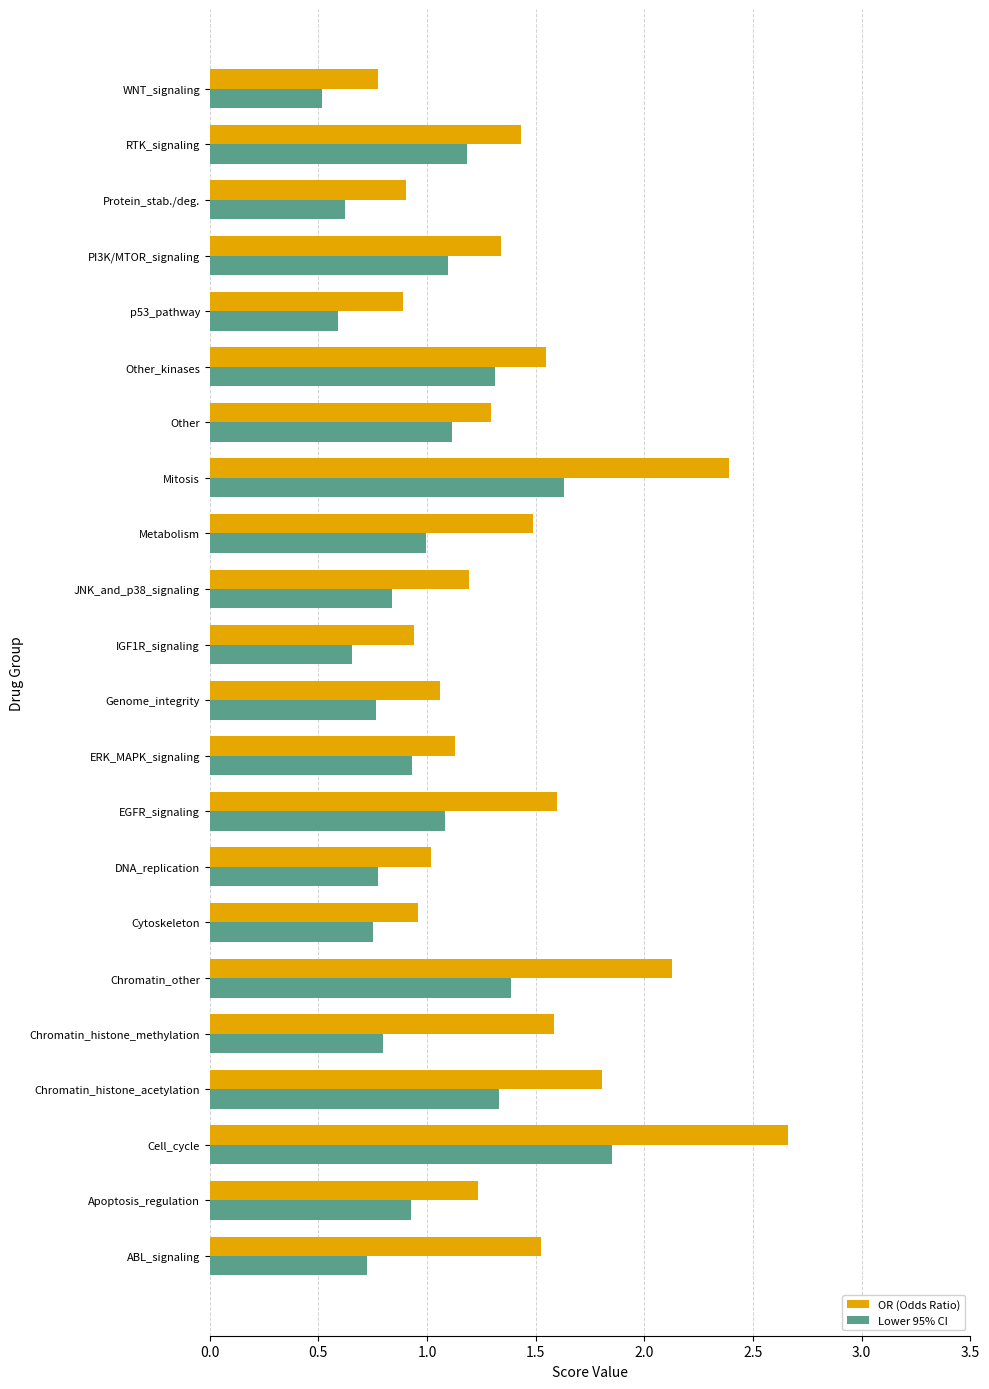

True or false: Lower 95% CI has a value of 0.7 at EGFR_signaling.

False